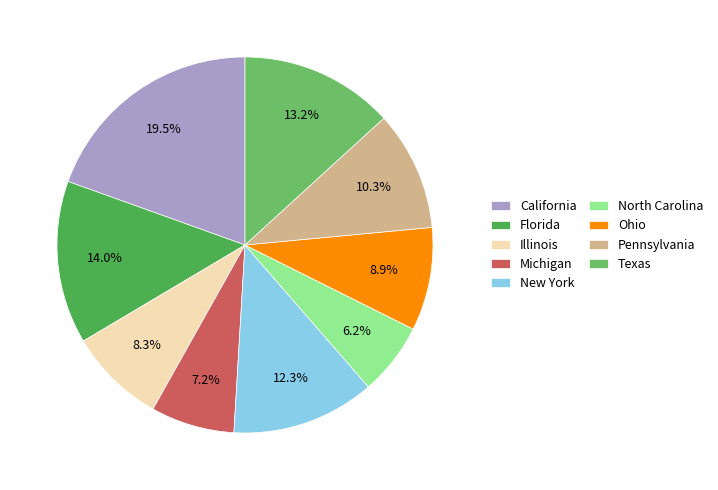

Rank the categories by value from highest to lowest.

California, Florida, Texas, New York, Pennsylvania, Ohio, Illinois, Michigan, North Carolina